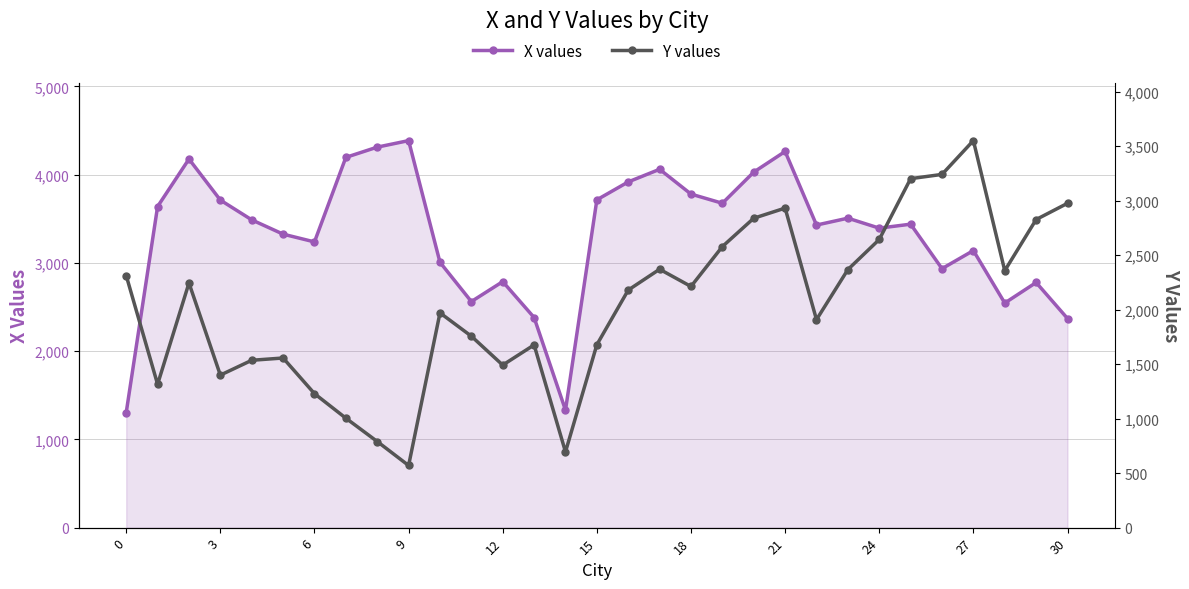

How many interior local valleys does the X values series have?

8